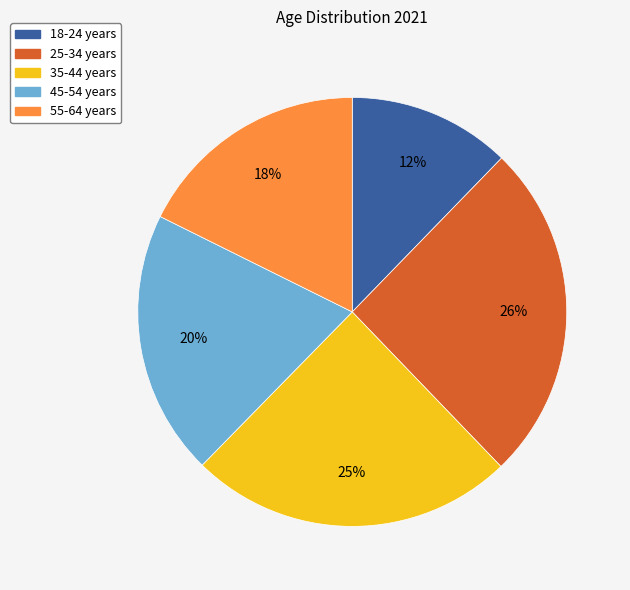

What is the ratio of the value at 55-64 years to the value at 45-54 years?

0.9